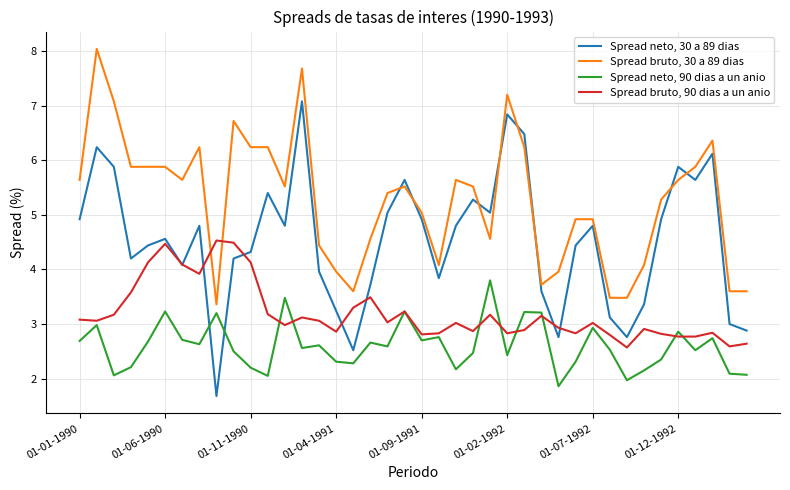

After their last crossing, which series has the higher values: Spread neto, 30 a 89 dias or Spread bruto, 30 a 89 dias?

Spread bruto, 30 a 89 dias